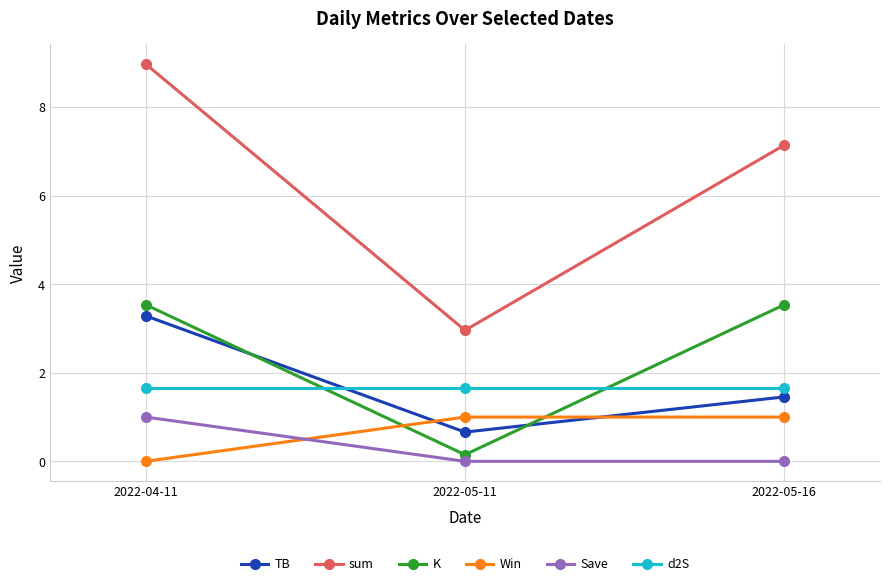

What is the total value across all series at 2022-05-16?

14.8